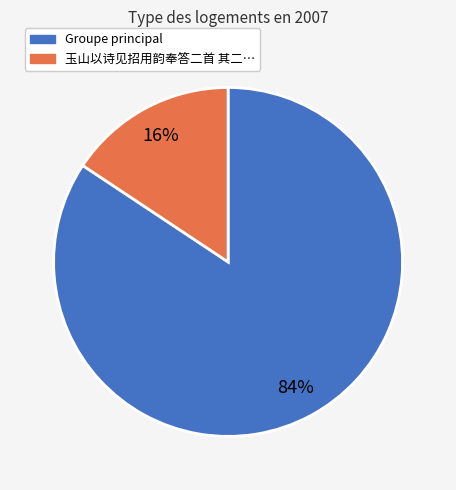

Does any single category account for the majority?

Yes